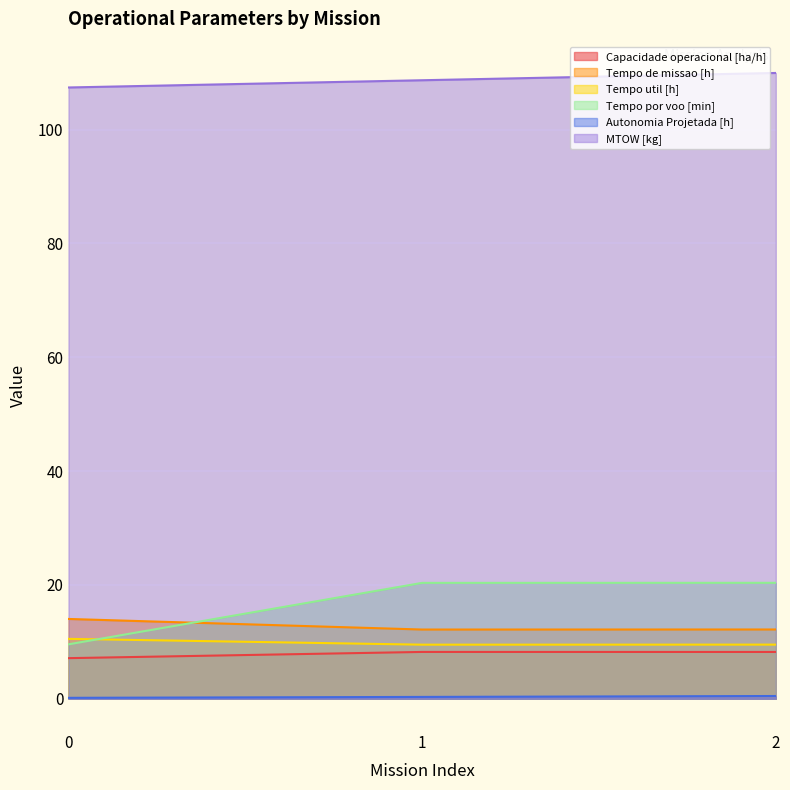

Which has a higher value, 1 or 0?

1